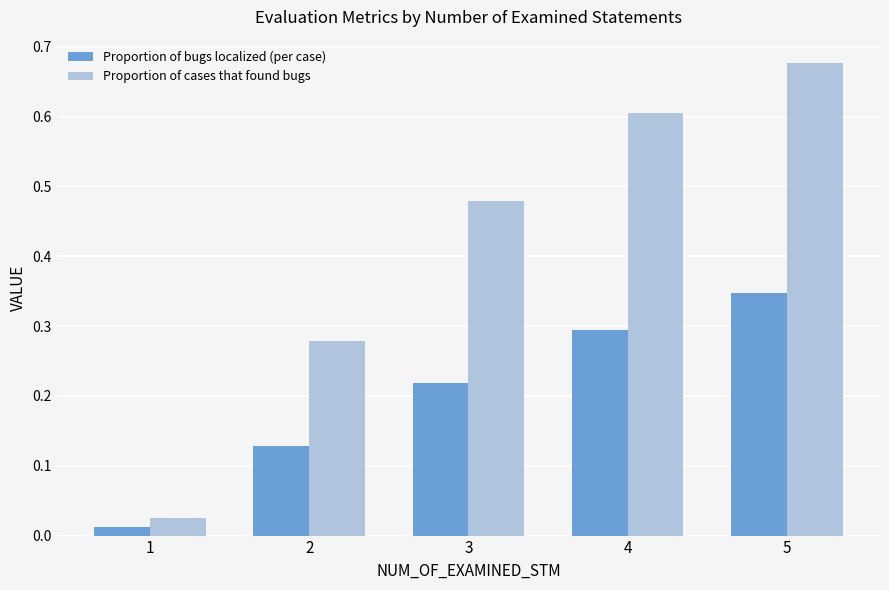

The value of Proportion of cases that found bugs at 4 is 0.6. True or false?

True